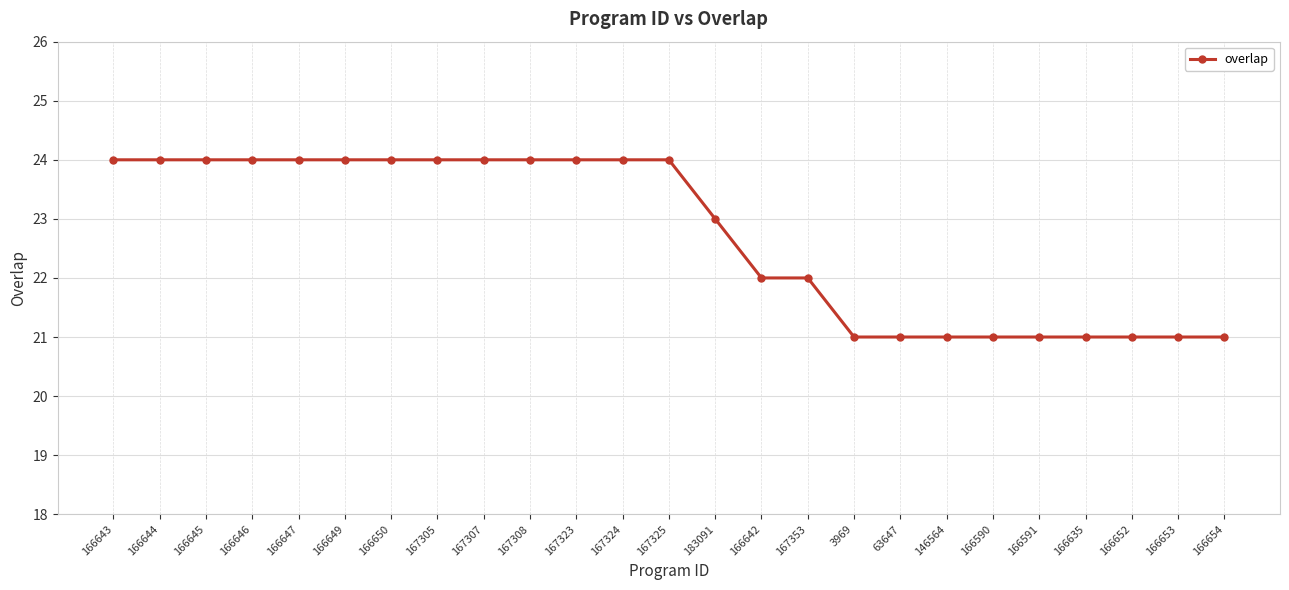

Reading left to right, what are all the values shown in this chart?

24	24	24	24	24	24	24	24	24	24	24	24	24	23	22	22	21	21	21	21	21	21	21	21	21